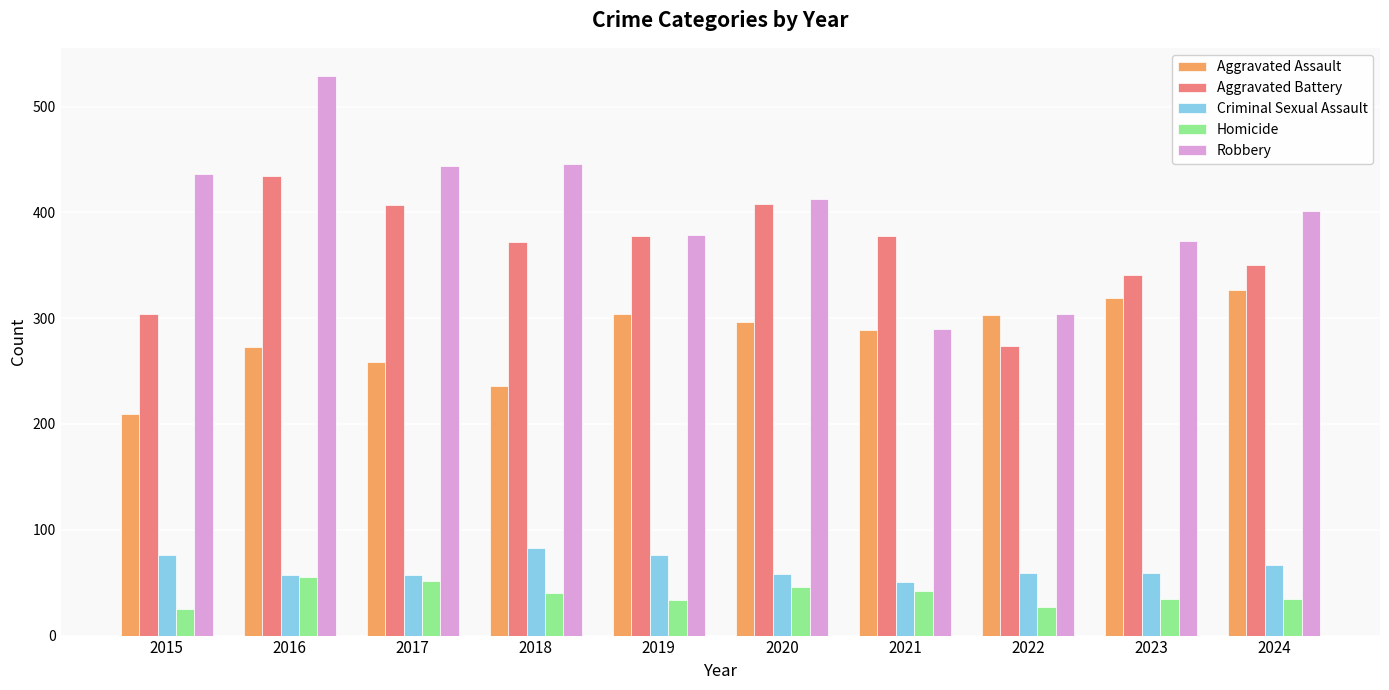

What is the greatest value displayed?

529